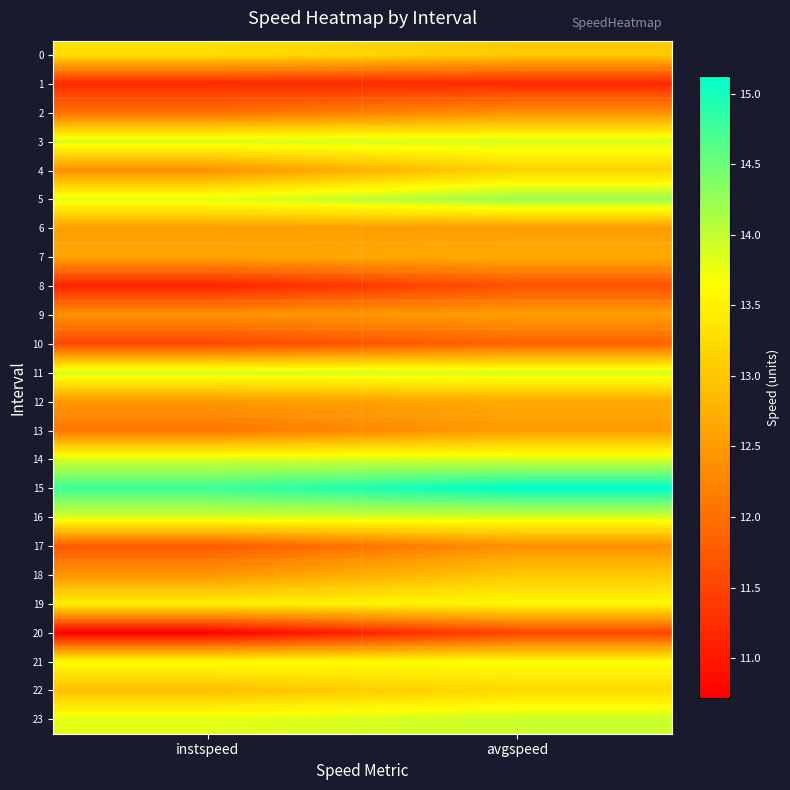

How many categories are shown in the chart?

2